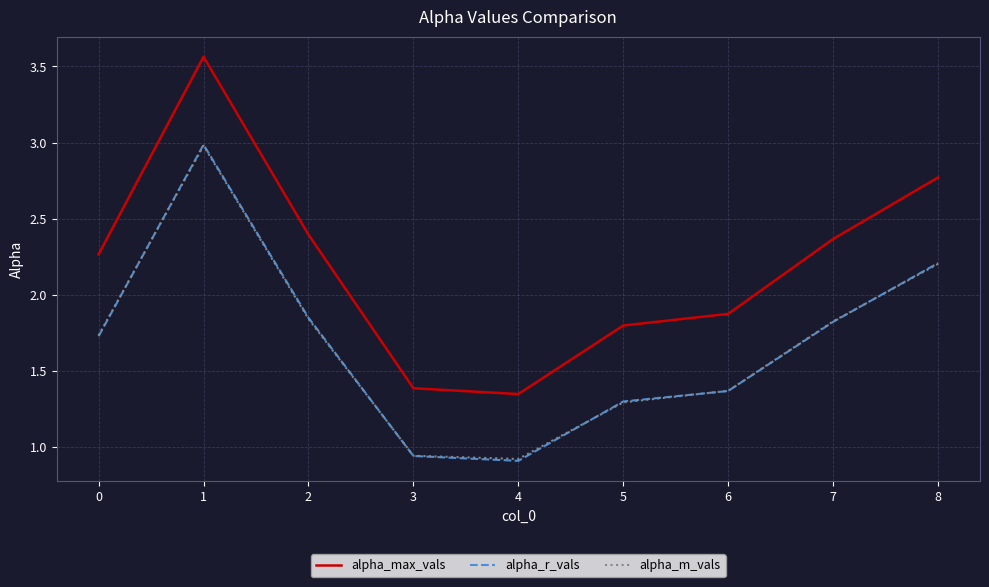

What are all the series names shown in the legend?

alpha_max_vals, alpha_r_vals, alpha_m_vals